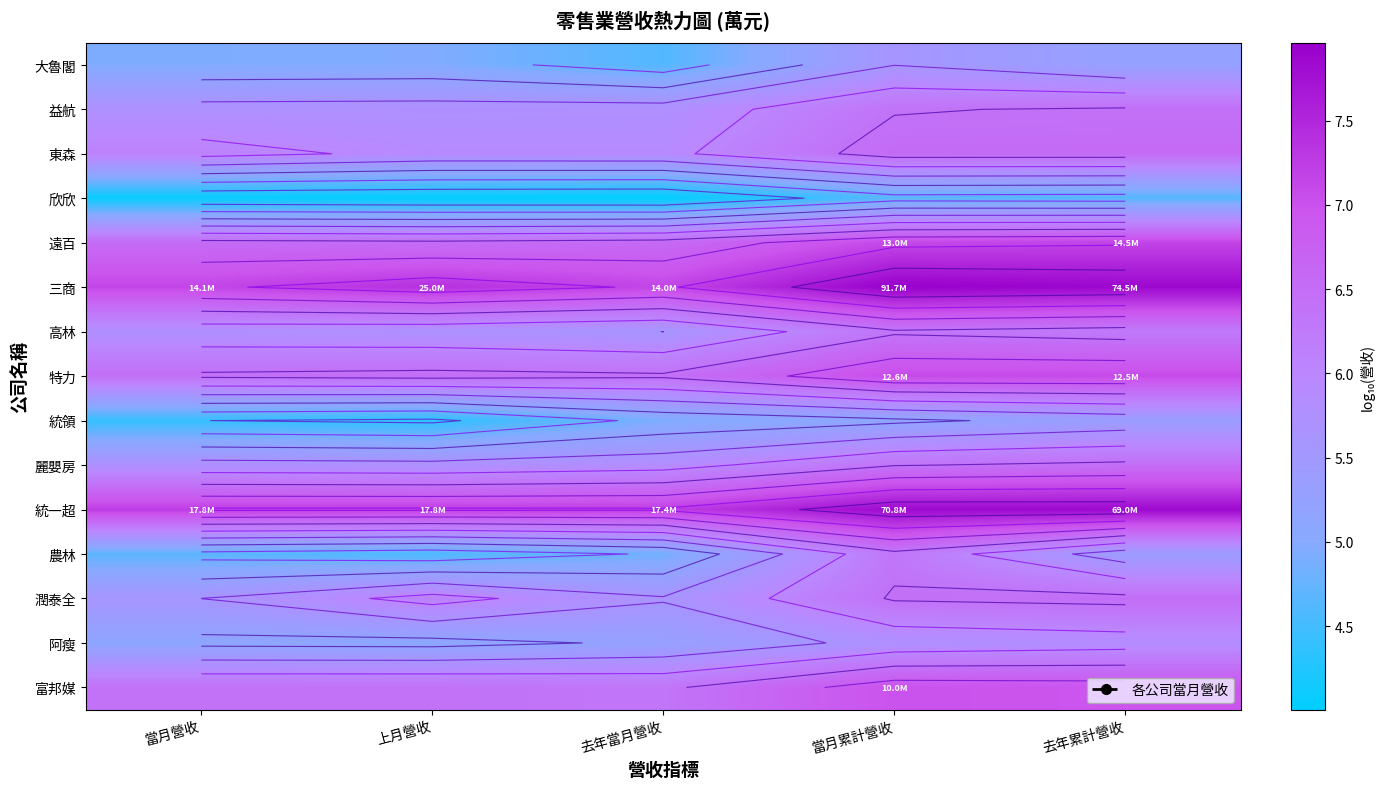

Rank the series by their maximum value, from lowest to highest.

欣欣, 統領, 大魯閣, 阿瘦, 農林, 高林, 益航, 麗嬰房, 潤泰全, 東森, 富邦媒, 特力, 遠百, 統一超, 三商